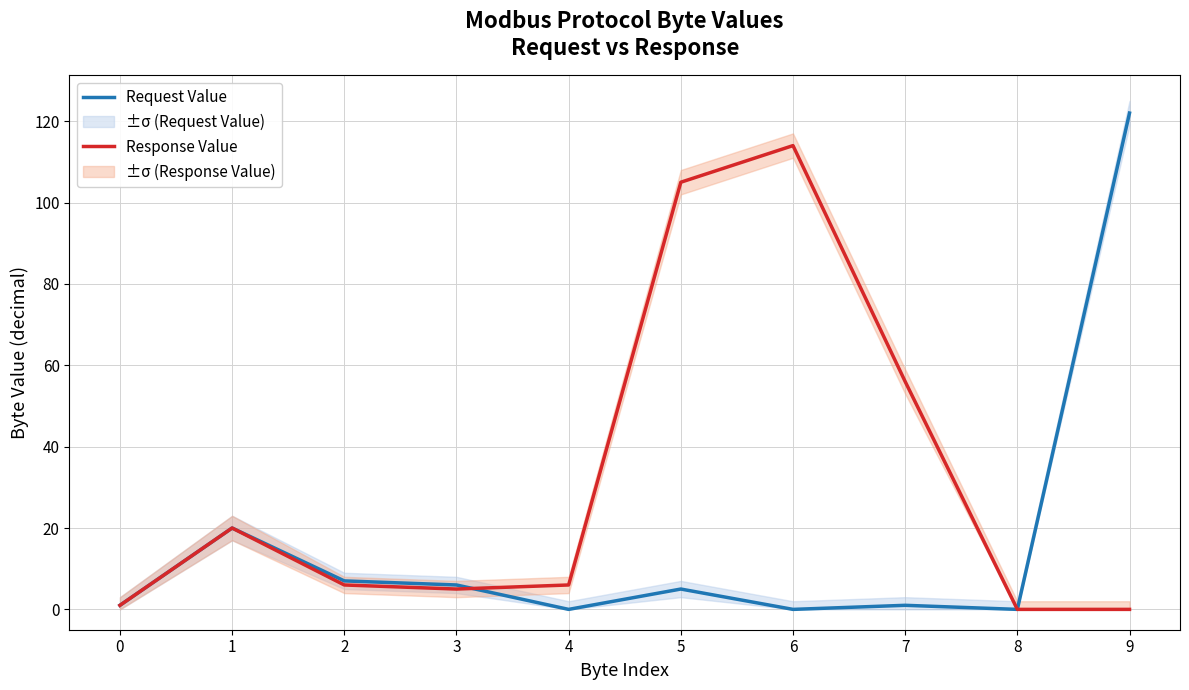

In Request Value, how many points are higher than both neighbors (excluding endpoints)?

3